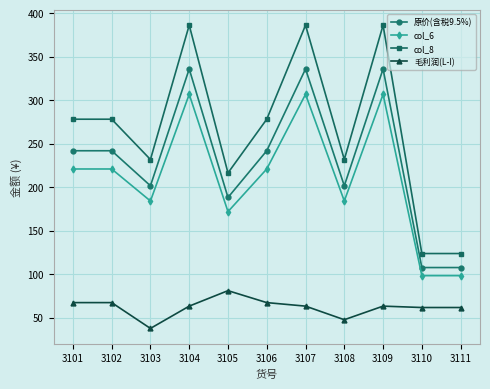

What is the difference between the maximum and minimum values in the 毛利润(L-I) series?

43.4